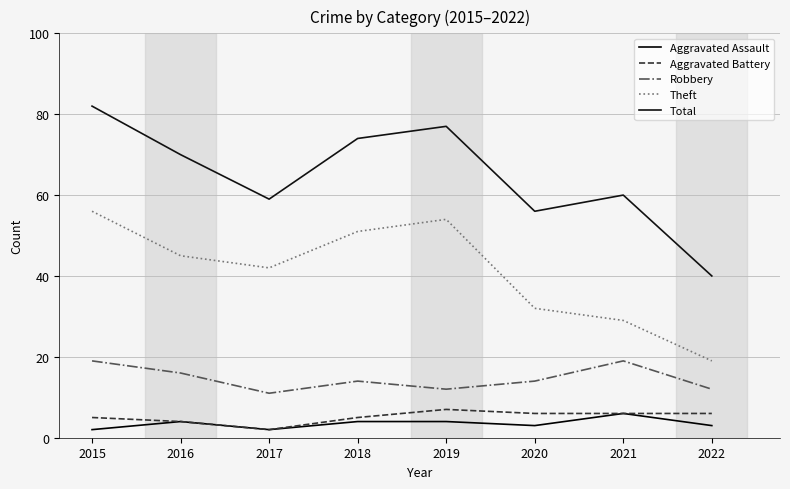

How many lines are shown in the chart?

5